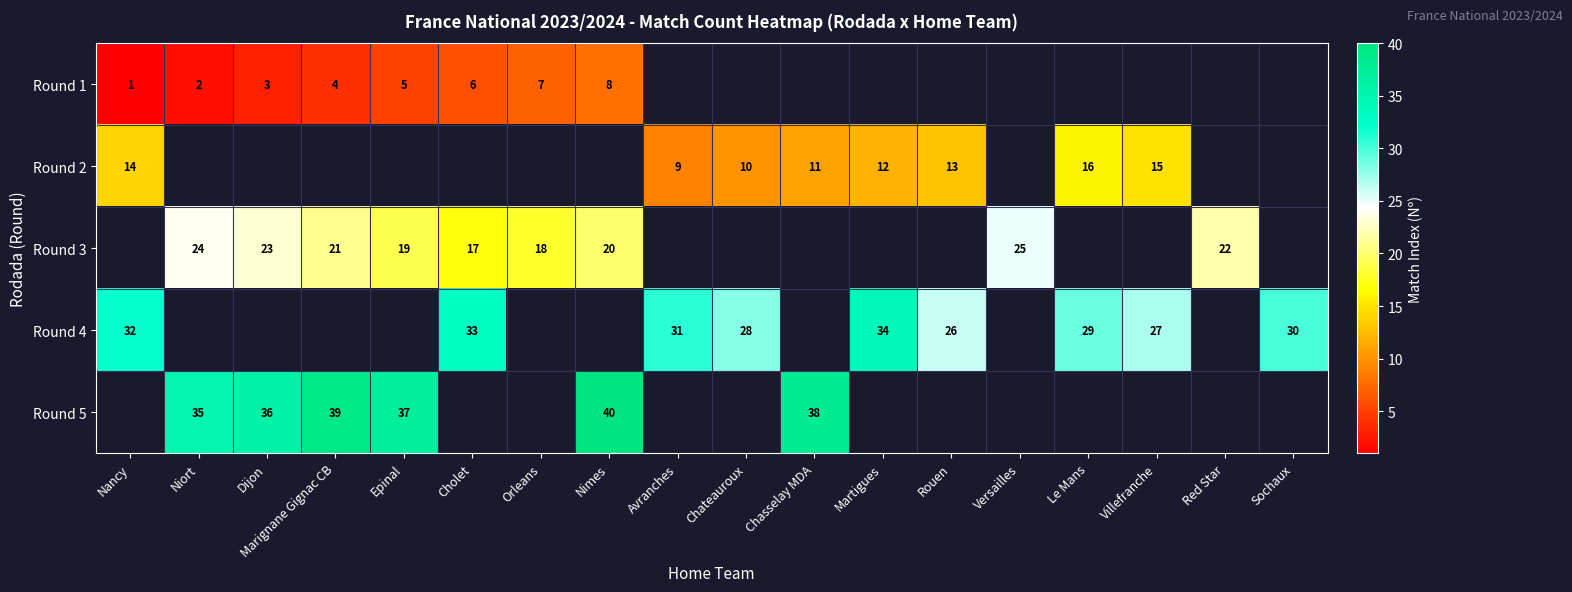

Is it true that Round 3 equals 12 at Niort?

False